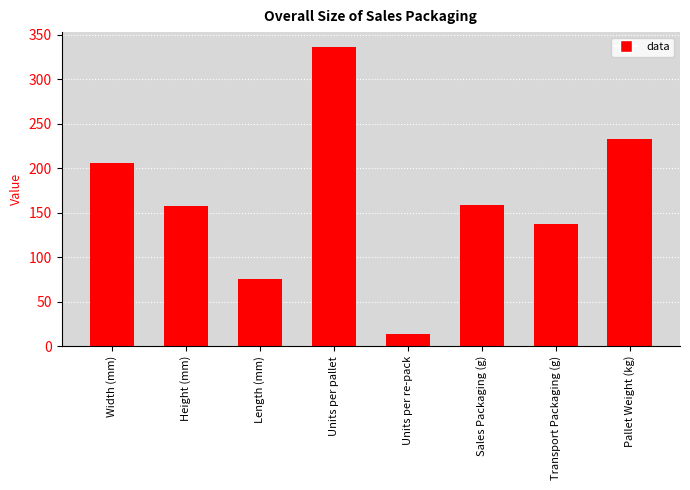

What is the smallest value displayed?

14.0